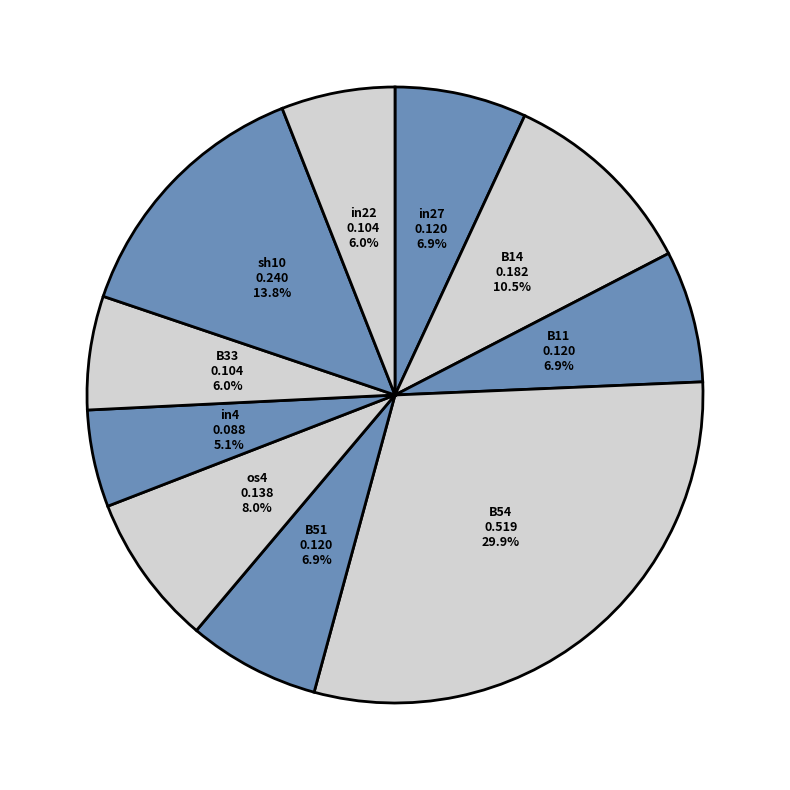

True or false: in27 accounts for 18% of the total.

False